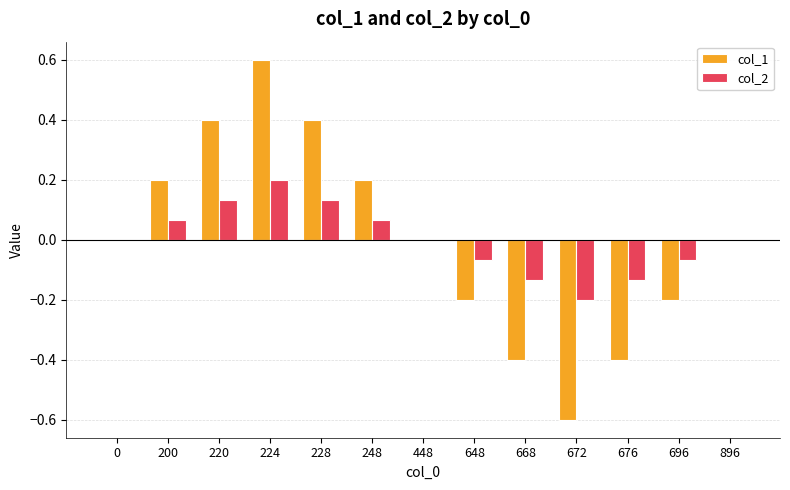

The value of col_1 at 648 is -0.2. True or false?

True